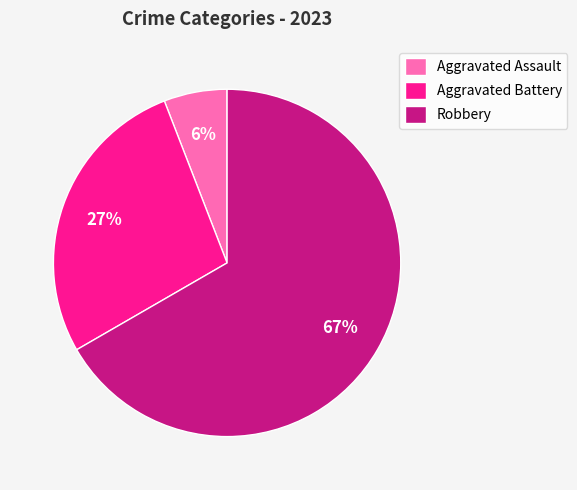

The Aggravated Battery slice represents 35% of the pie. True or false?

False